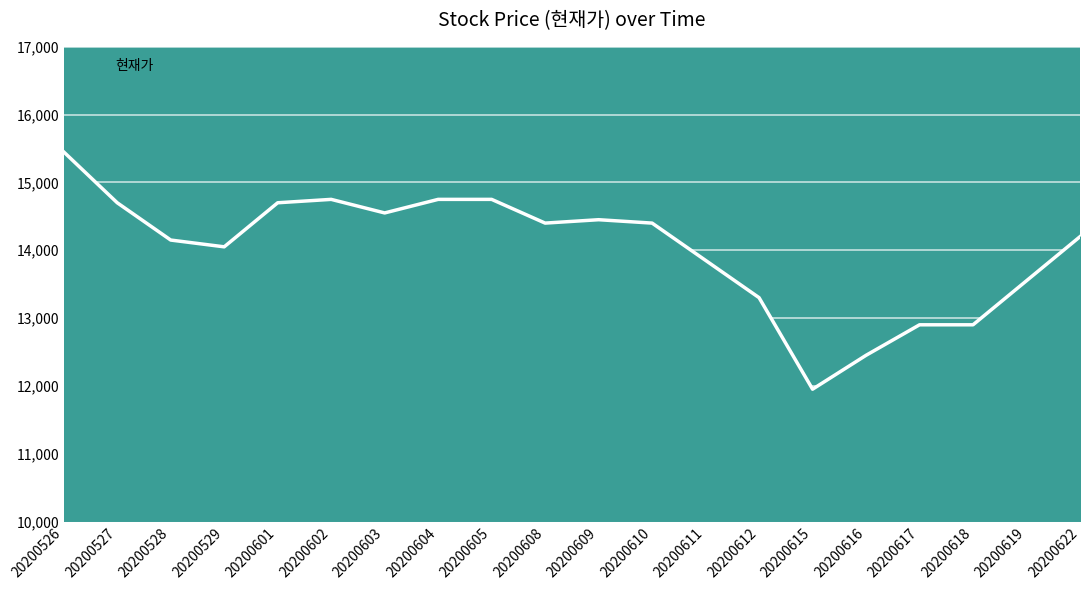

What is the difference between the maximum and minimum values?

3500